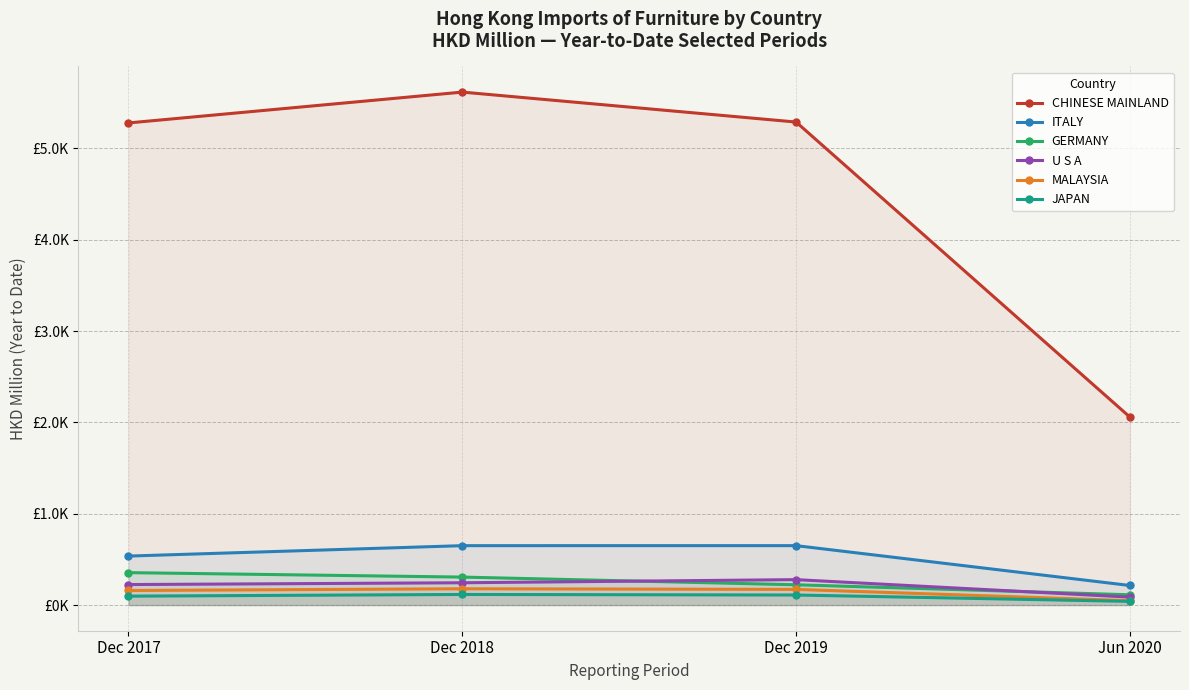

Does the chart have visible grid lines?

Yes